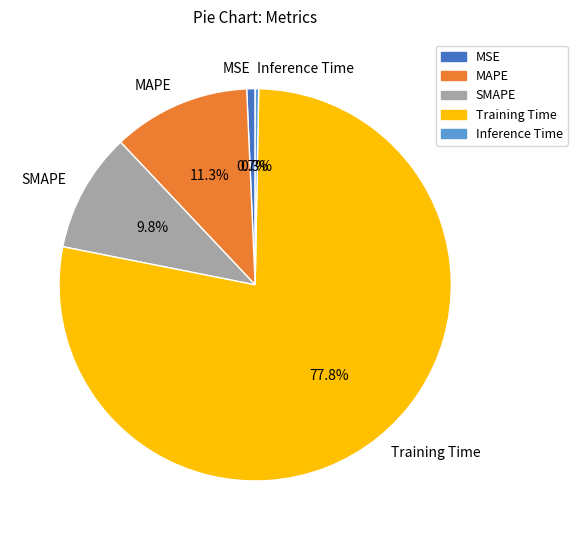

How much of the chart is everything except SMAPE?

90.2%